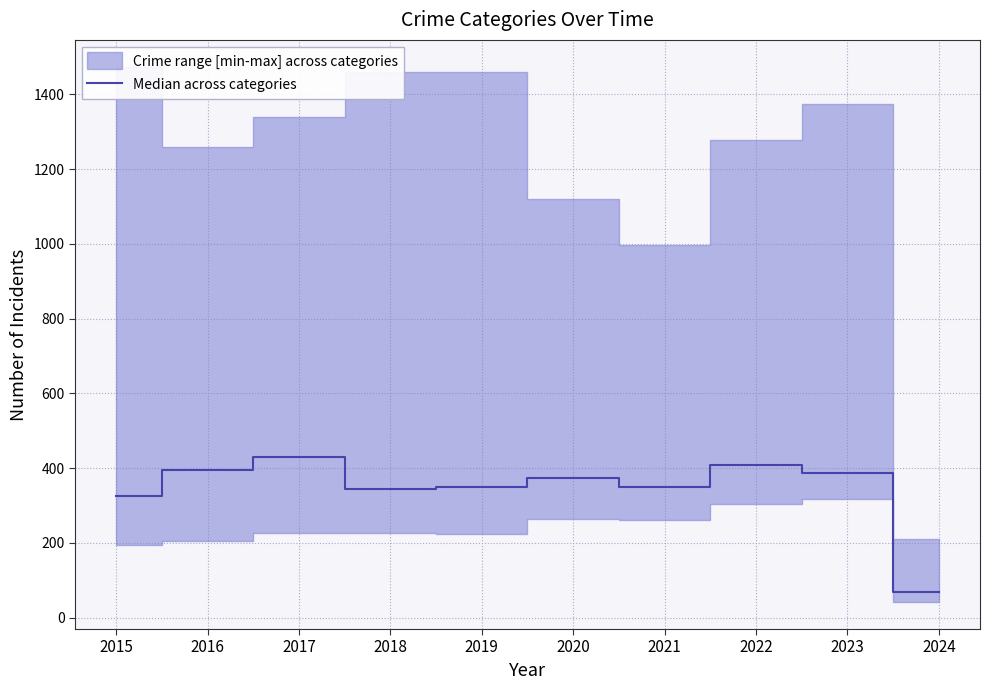

True or false: the data shows 326.5 at 2015.

True